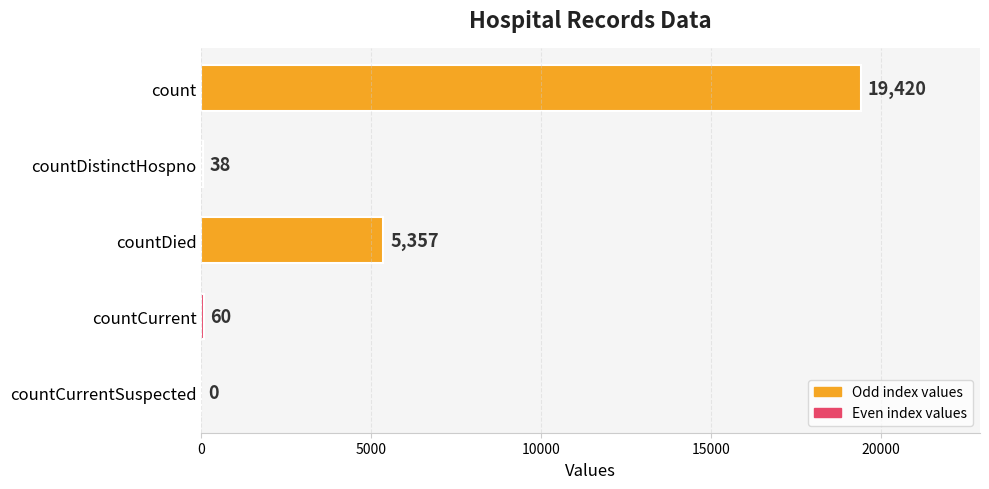

Between countCurrentSuspected and countDied, which is larger?

countDied